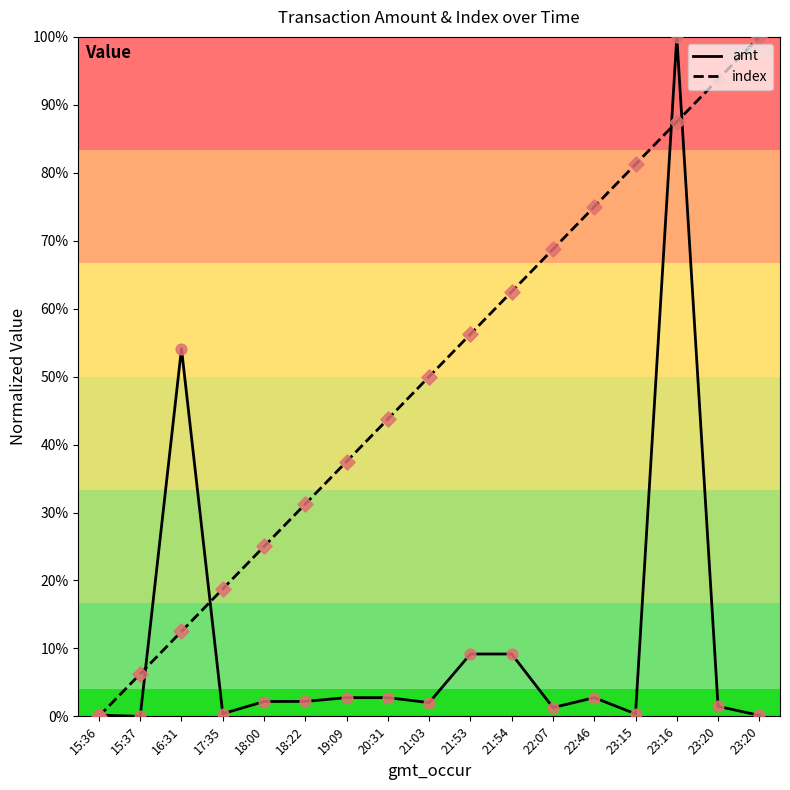

Does the chart have visible grid lines?

No